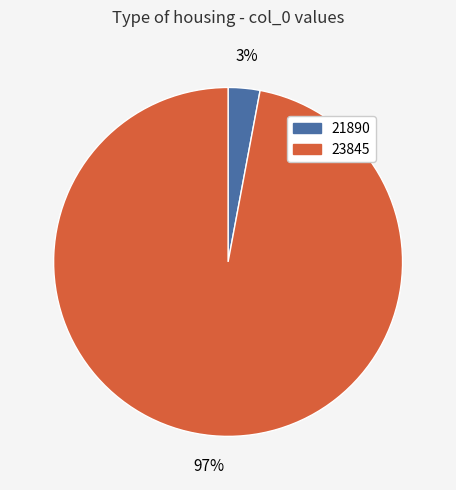

How many slices are in this pie chart?

2